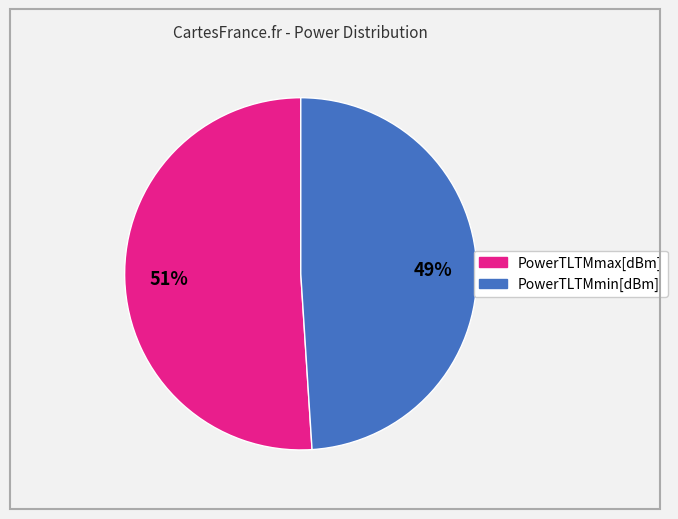

How many slices are in this pie chart?

2